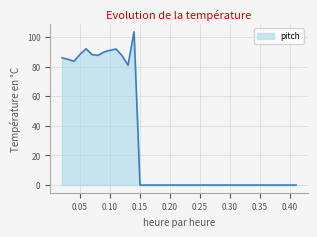

What is the maximum value shown in the chart?

103.4